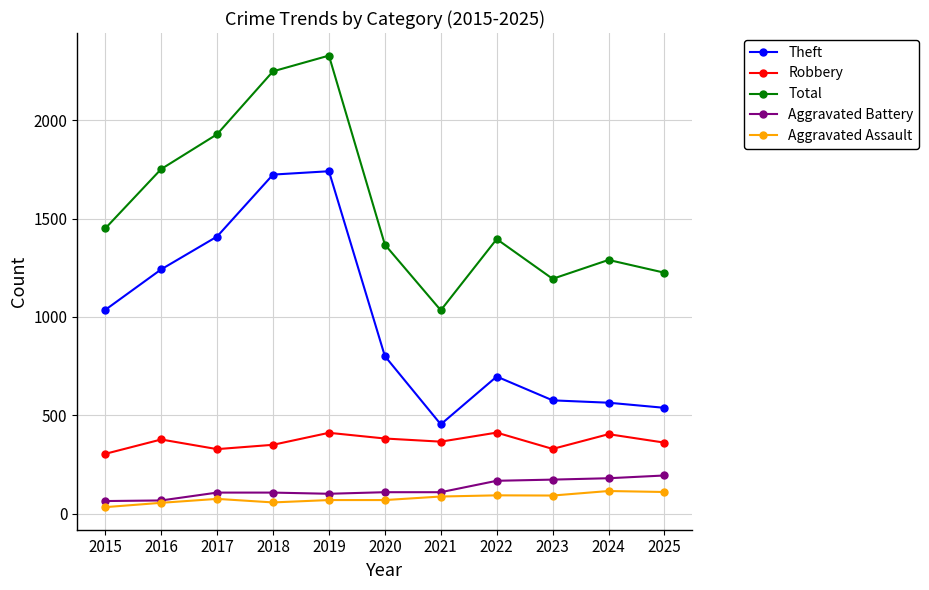

How many data points does each series have?

11